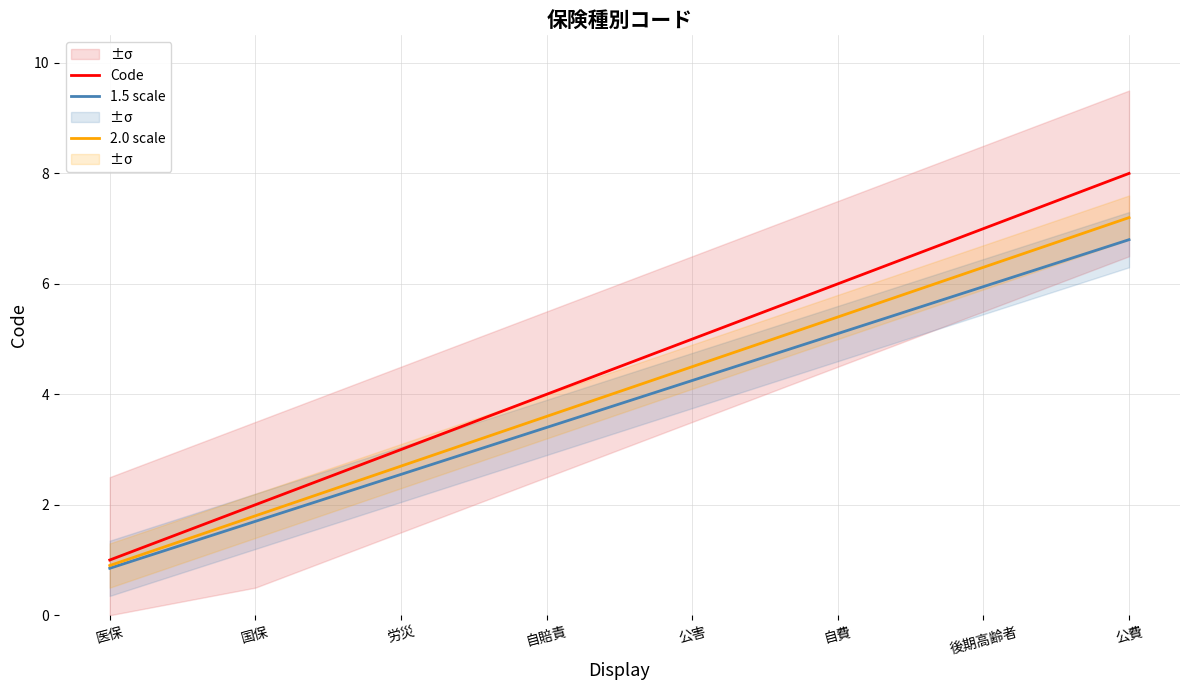

Where is 2.0 scale nearest to the value 4?

自賠責